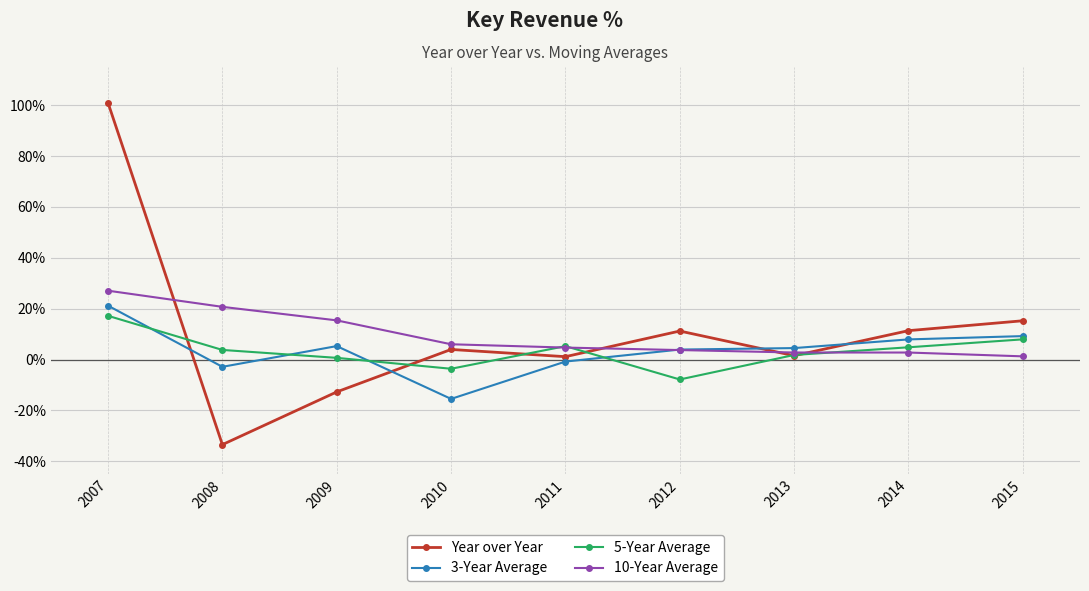

At how many categories does at least one series exceed 60?

1